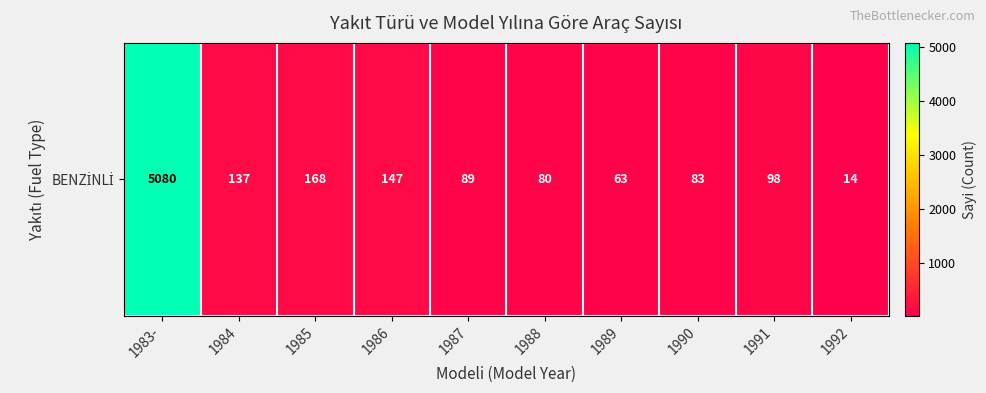

The chart shows a value of 3 at 1992. True or false?

False